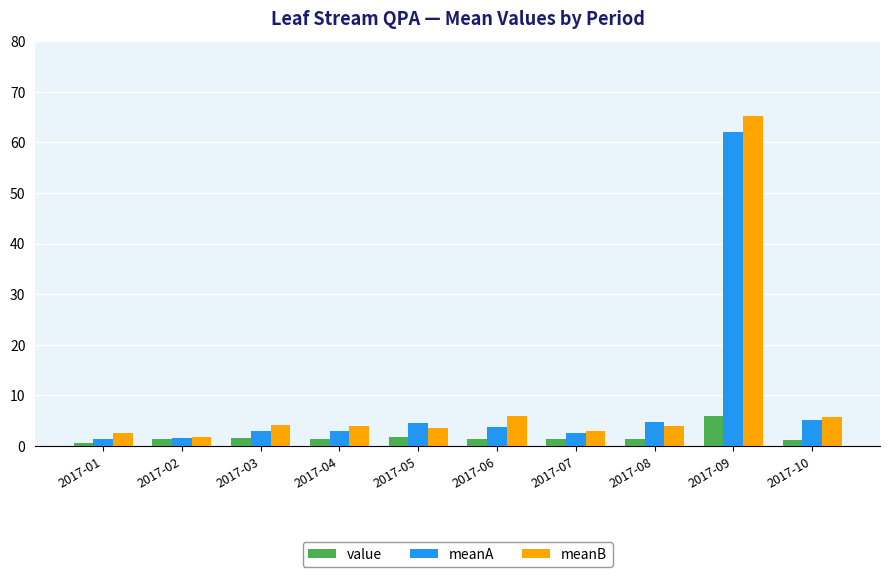

Is the value of meanB at 2017-08 greater than the value of meanA at 2017-07?

Yes